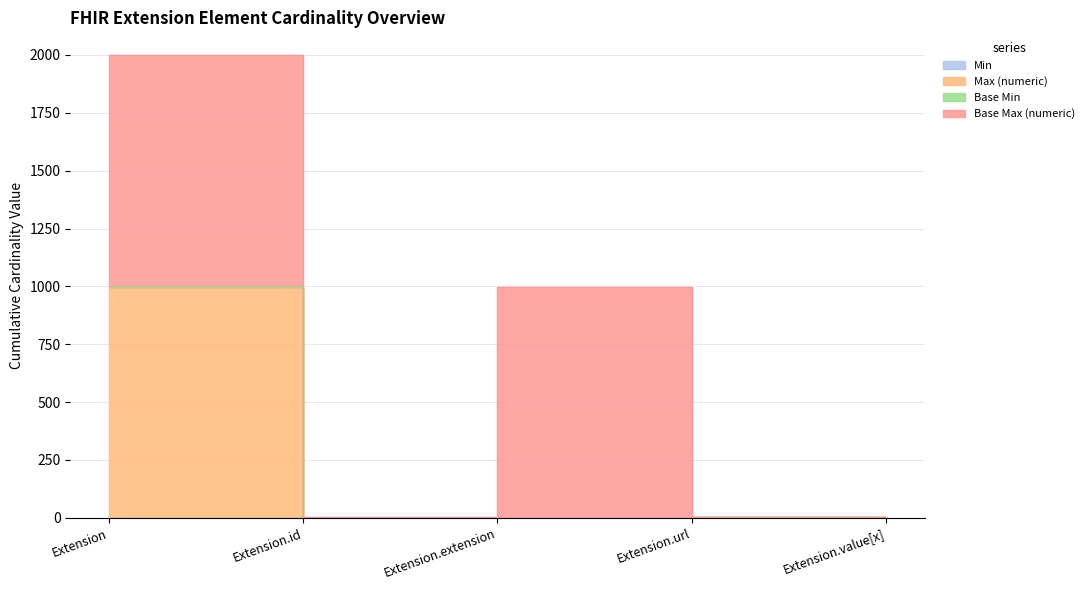

Which category has the highest value across all series?

Extension